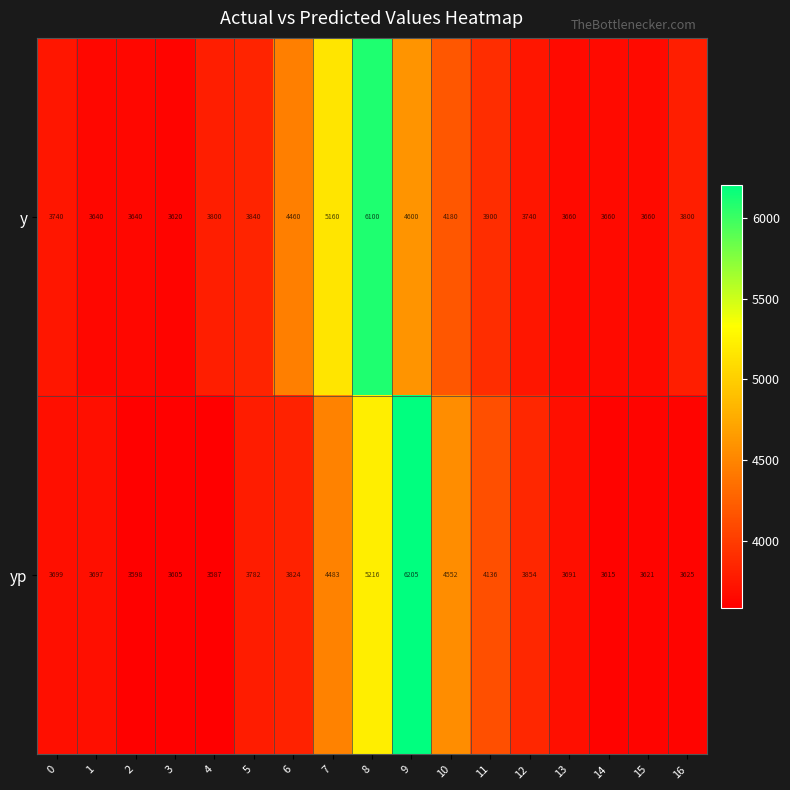

What is the total value across all series at 10?

8732